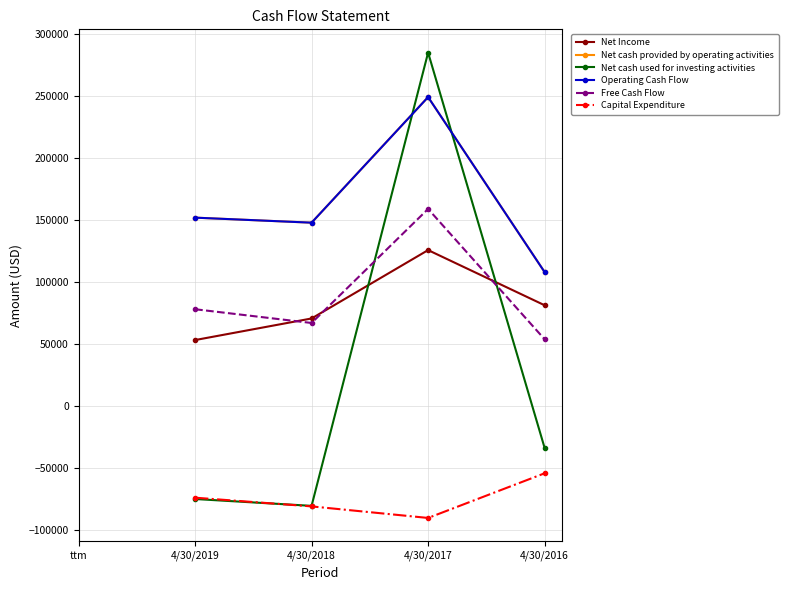

What position from the right is ttm?

5